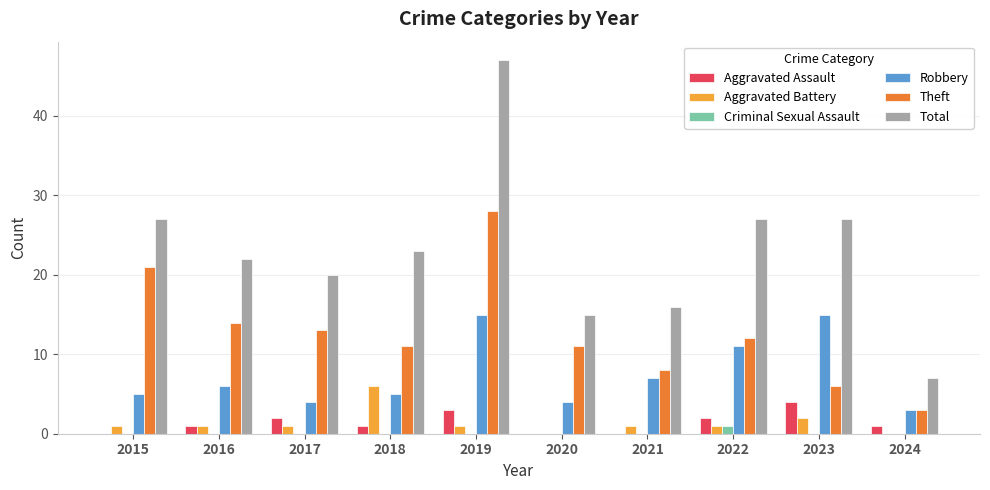

What is the sum of the Robbery values at 2019 and 2016?

21